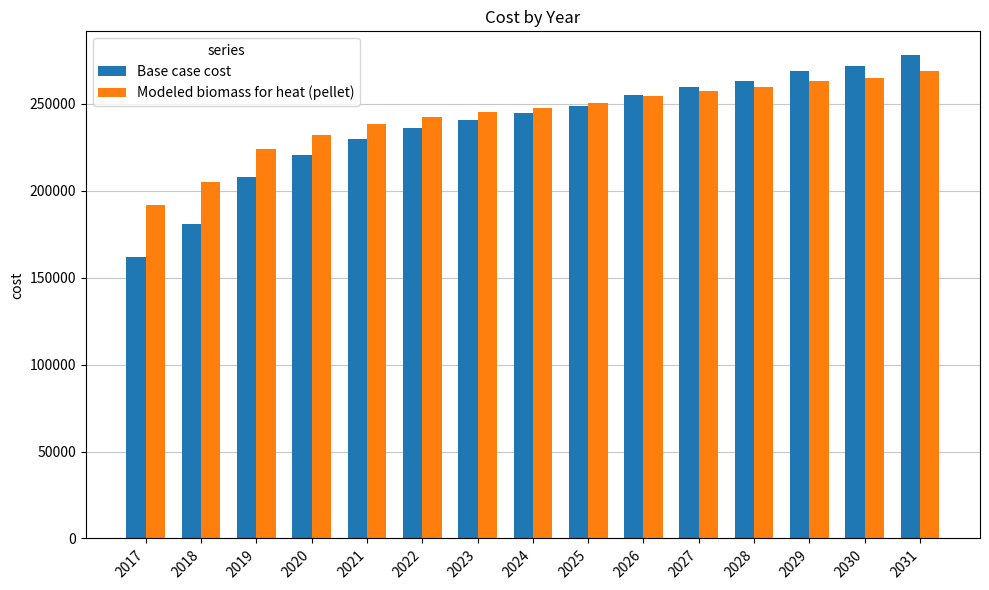

Reading left to right, transcribe all the data shown in this chart.

Base case cost: 2017=162141.5	2018=180817.7	2019=207928.4	2020=220580.1	2021=229617.0	2022=236244.0	2023=240461.3	2024=244678.5	2025=248895.7	2026=254920.3	2027=259740.0	2028=263354.7	2029=268776.9	2030=271789.2	2031=277813.8
Modeled biomass for heat (pellet): 2017=192019.3	2018=204879.6	2019=223767.5	2020=232351.6	2021=238367.4	2022=242674.2	2023=245271.8	2024=247879.0	2025=250495.6	2026=254410.8	2027=257475.3	2028=259689.1	2029=263200.7	2030=265001.6	2031=268959.5